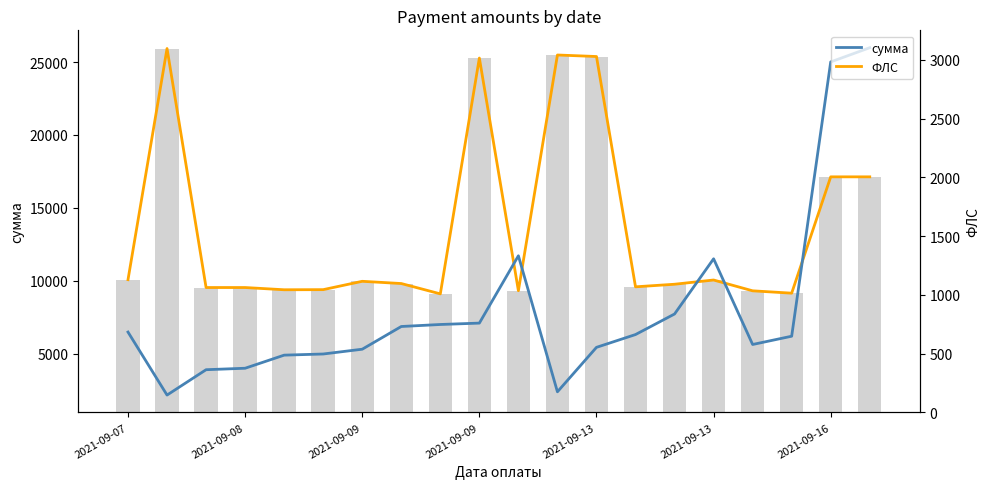

What is the difference between the second highest and minimum values in the ФЛС (right) series?

2033.0